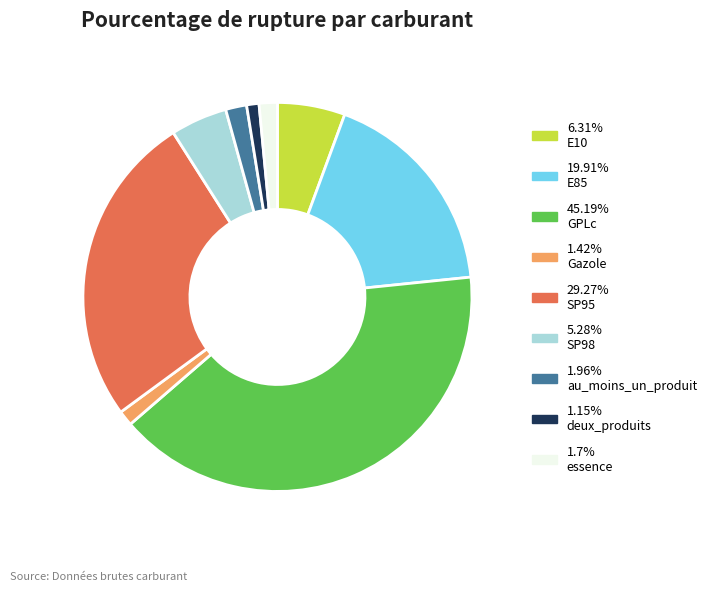

Does any single category account for the majority?

No